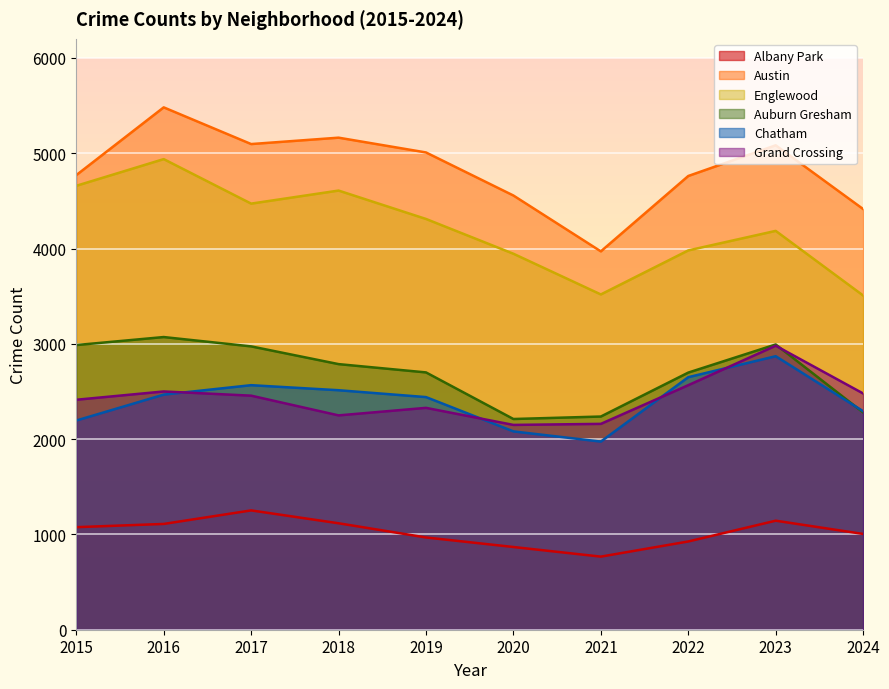

At which category is the sum across all series the highest?

2016